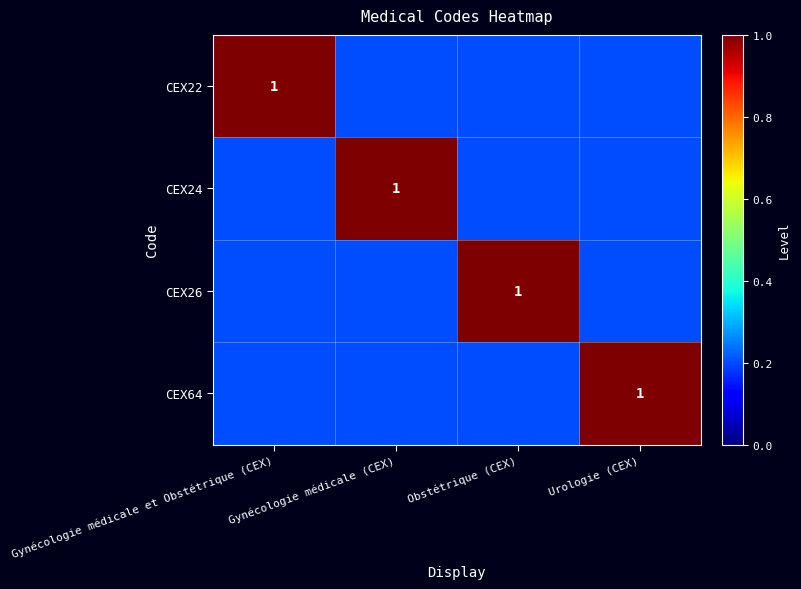

Which label corresponds to the smallest value in the chart?

Gynécologie médicale (CEX)